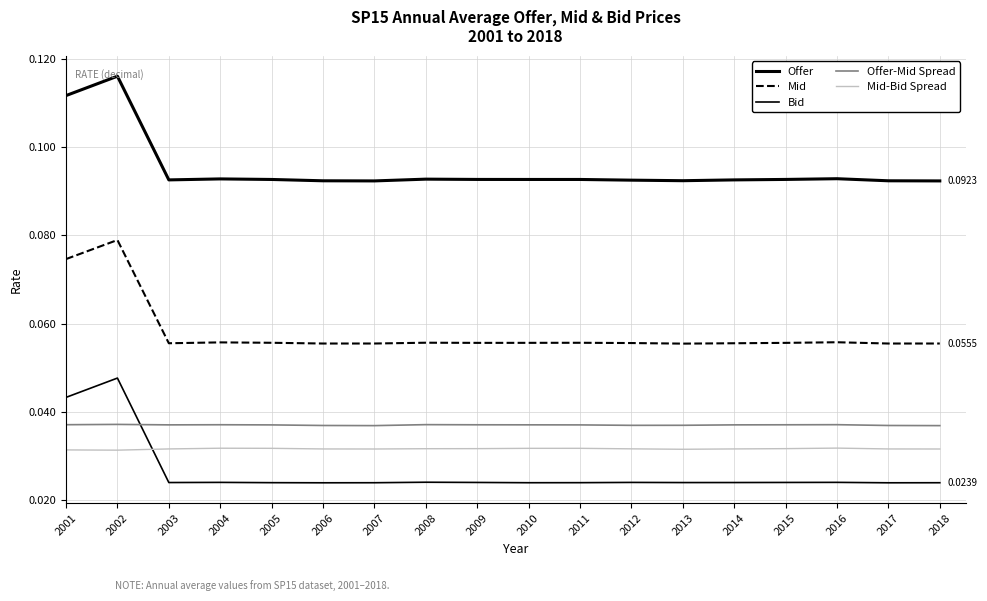

True or false: Mid has more than 1 interior local peaks.

True